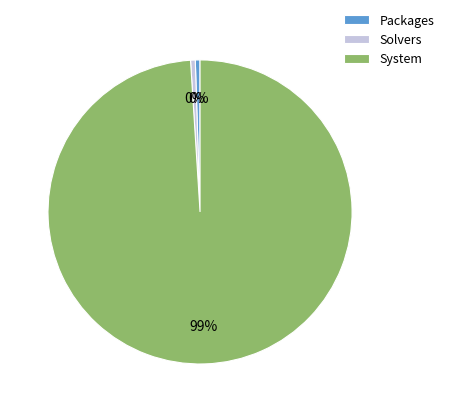

Which slice is the largest?

System